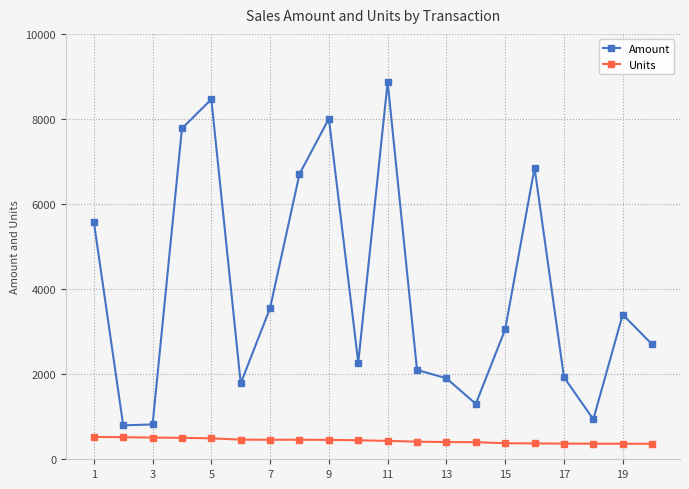

True or false: Amount and Units cross at least once.

False